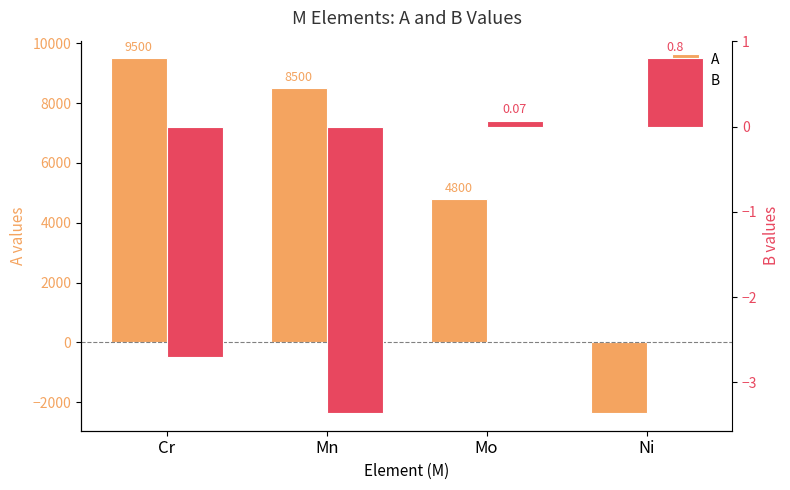

At which category does the chart reach its peak across all series?

Cr